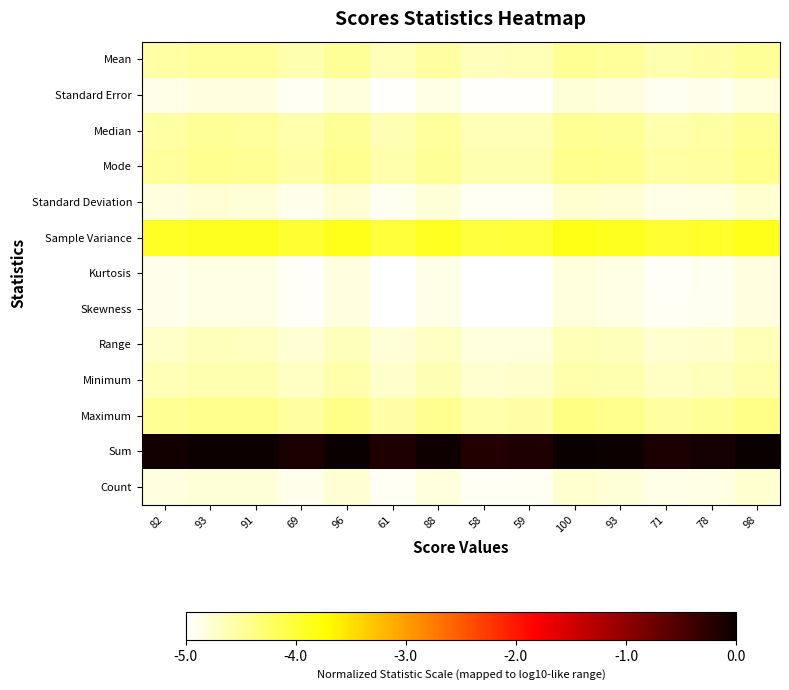

How many distinct data groups are displayed?

13